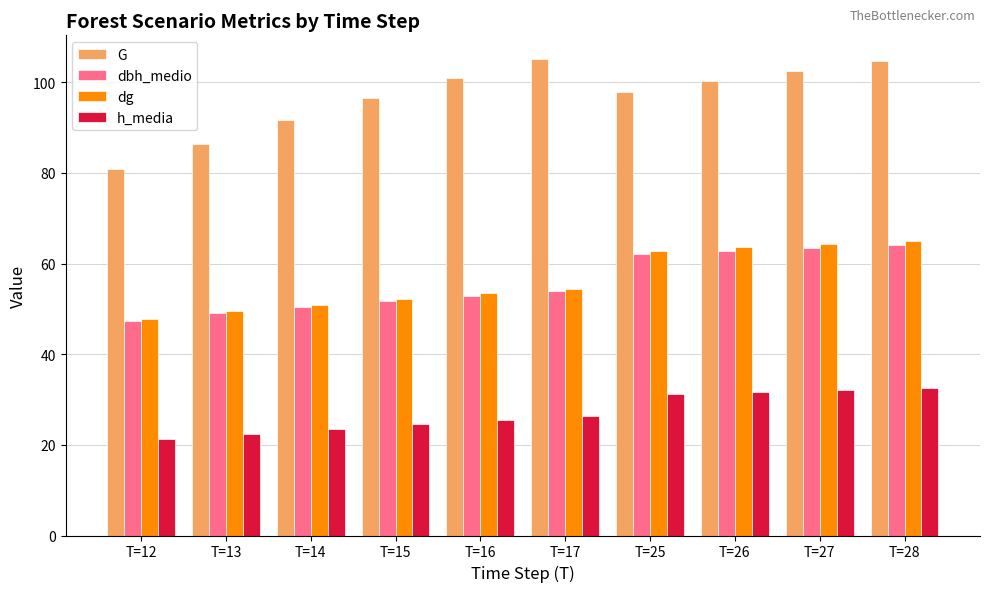

What are all the series names shown in the legend?

G, dbh_medio, dg, h_media